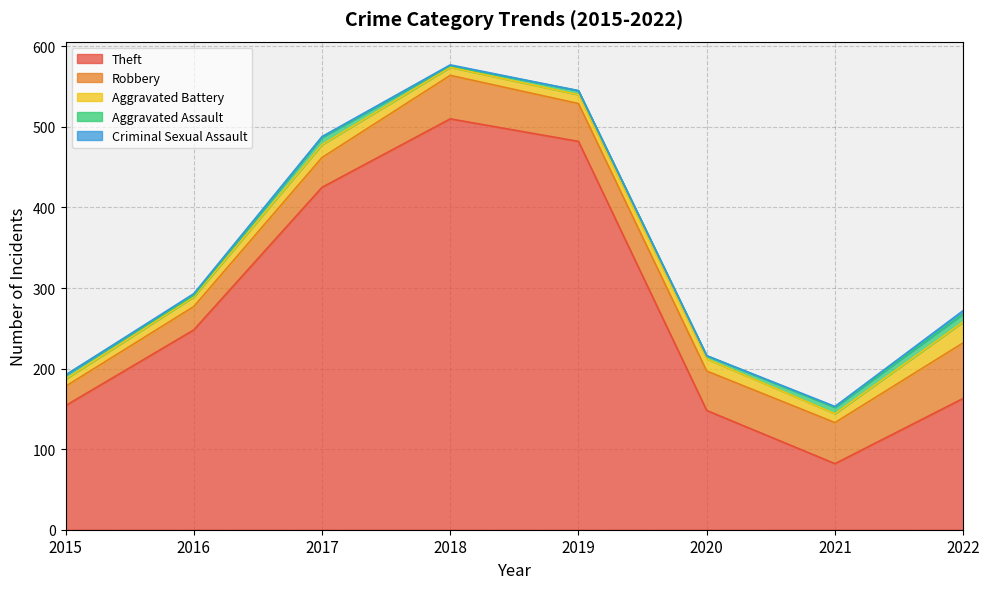

How many values in the Aggravated Battery series are below 12?

4